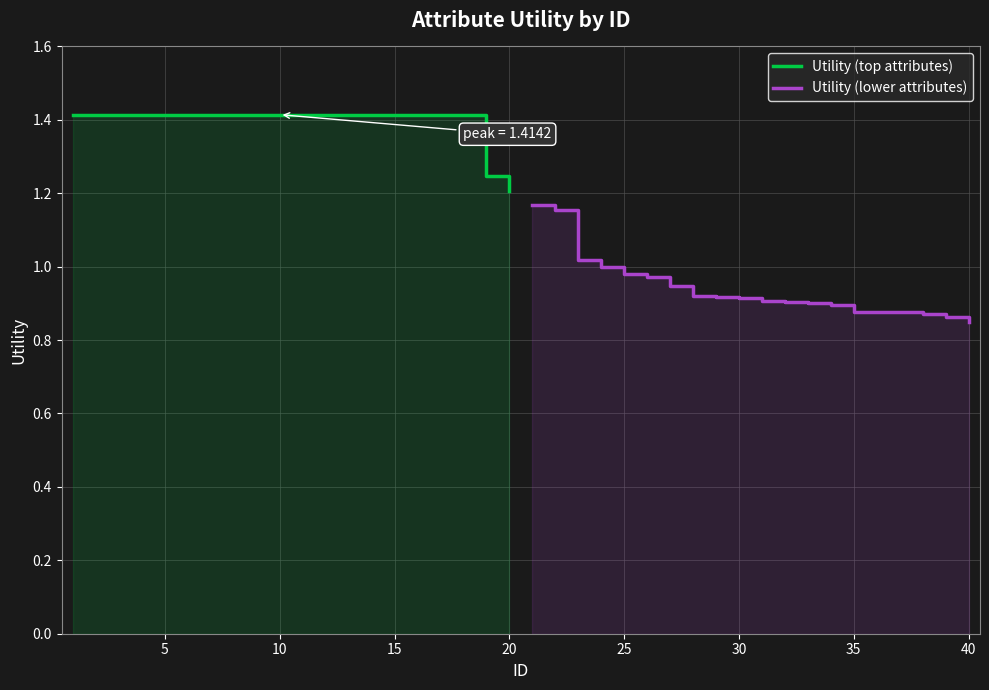

What is the highest value of the Utility (top attributes) series?

1.4